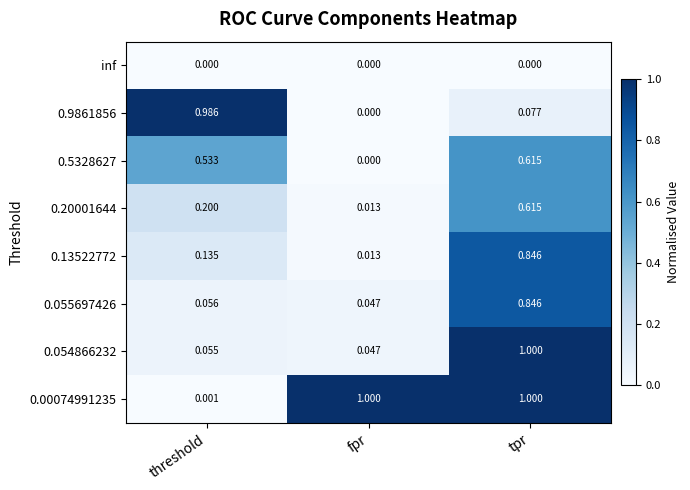

At which category is the sum across all series the highest?

tpr